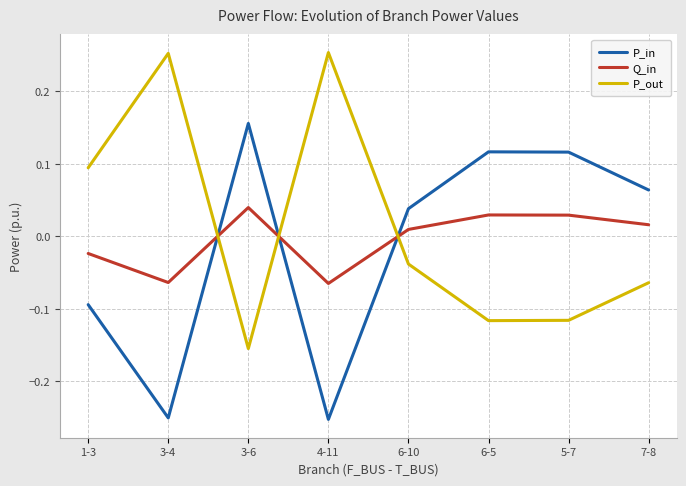

Which series ends up on top after the final intersection of Q_in and P_in?

P_in